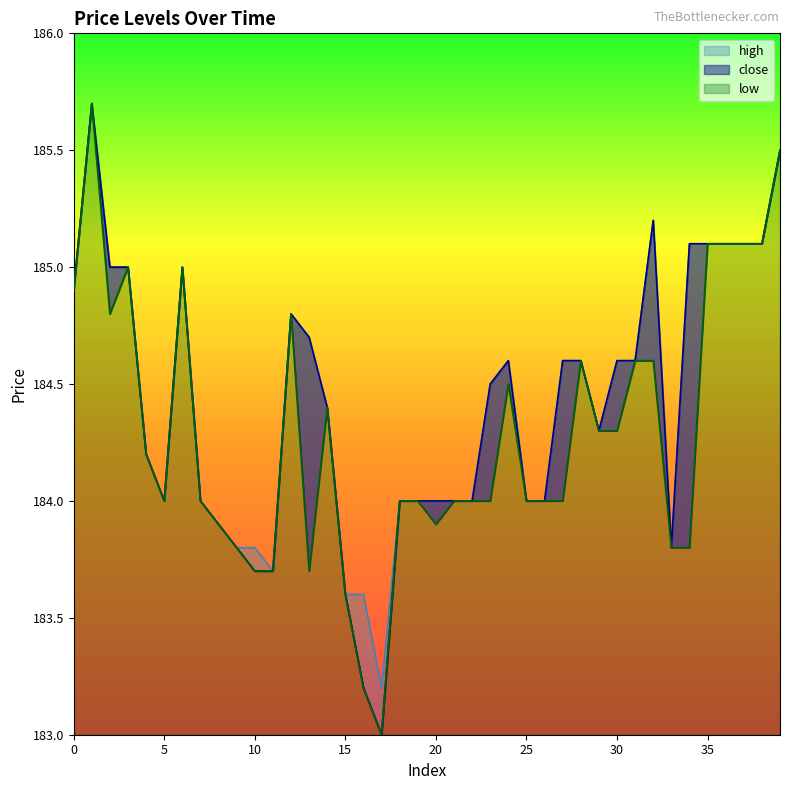

How many lines are shown in the chart?

3